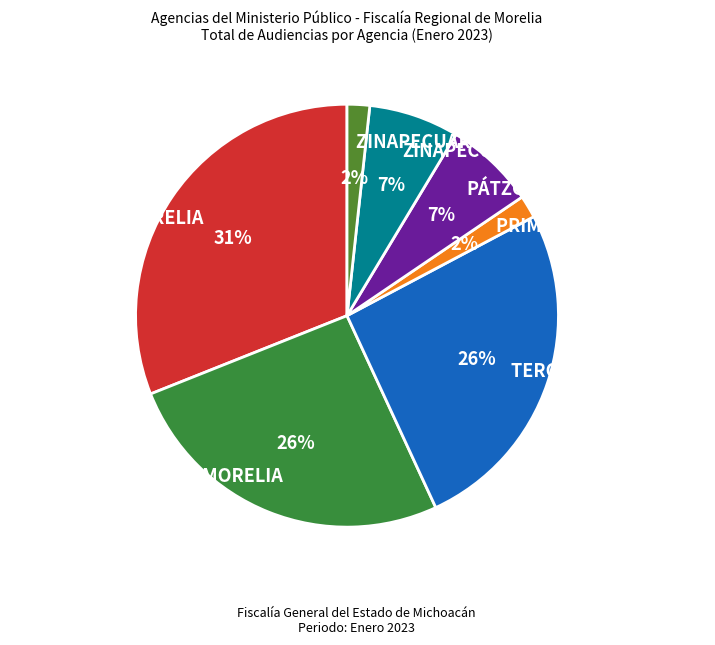

Which category has the biggest portion of the pie?

PRIMERA DE MORELIA